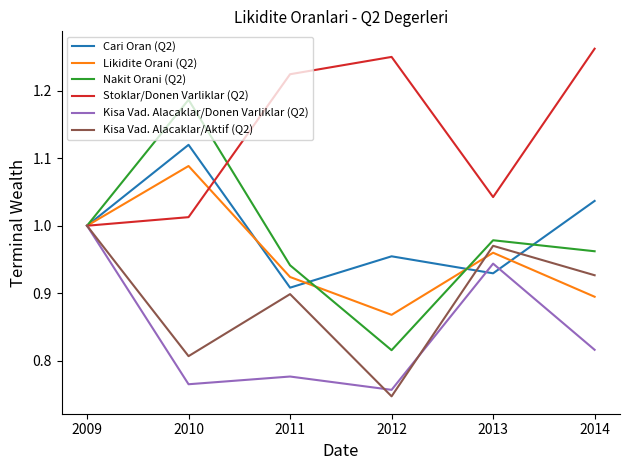

The Cari Oran (Q2) series shows 1.4 at 2012. True or false?

False